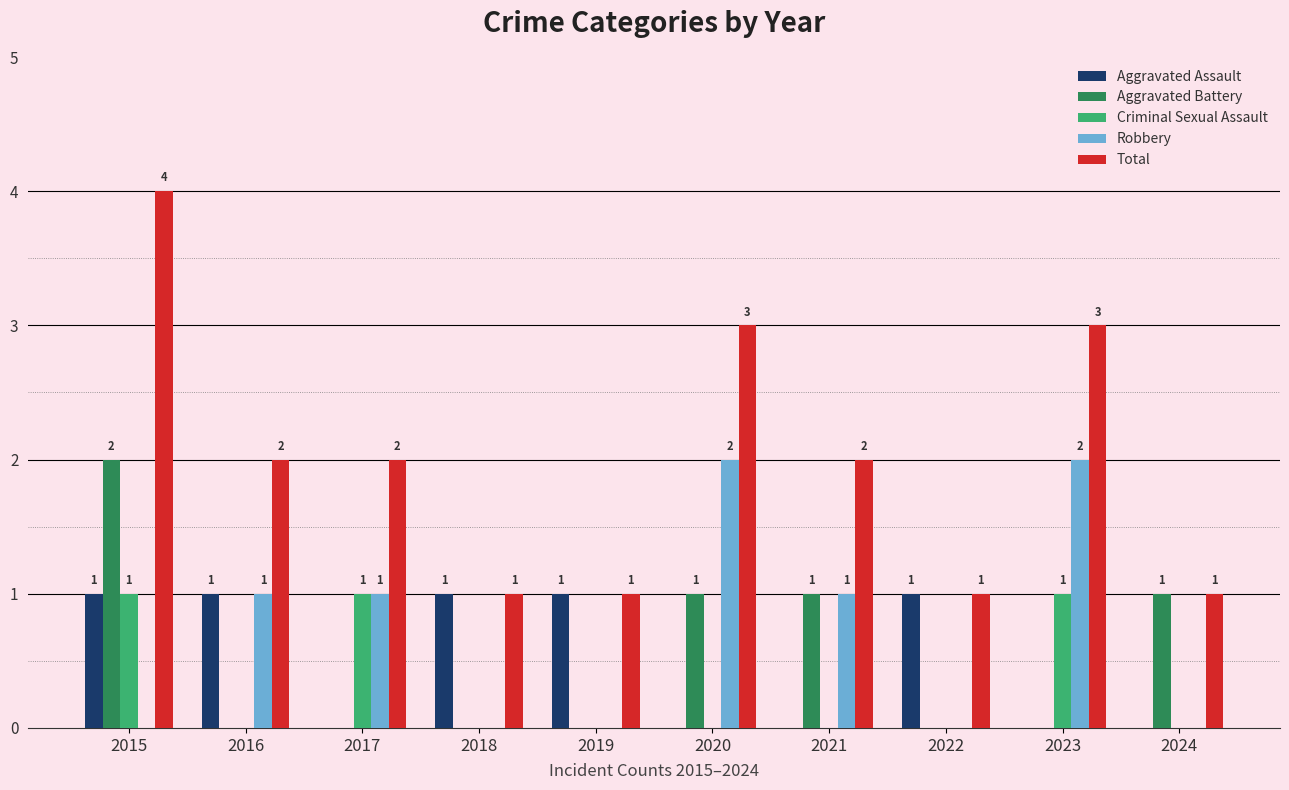

How many distinct data groups are displayed?

5